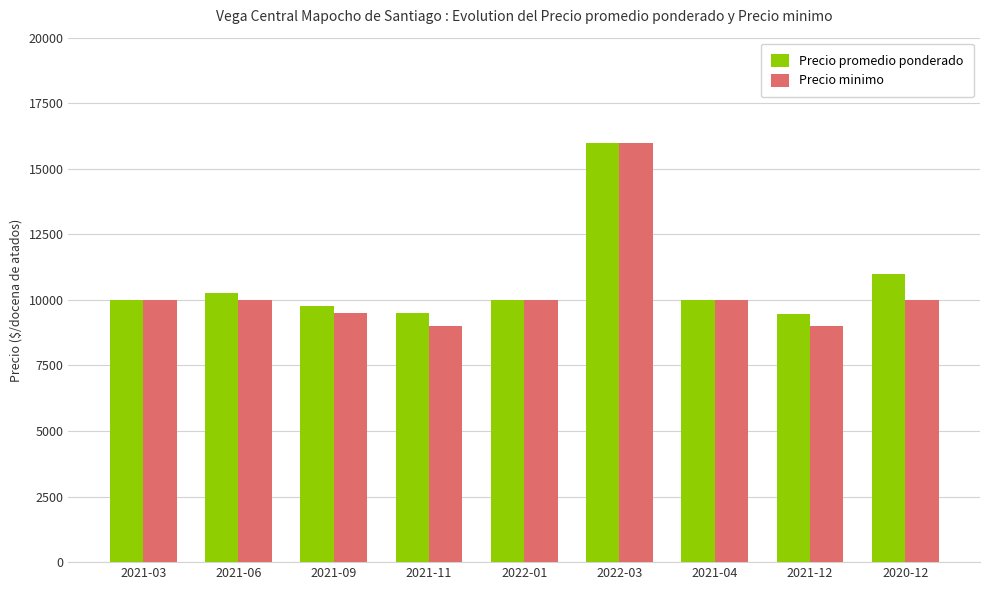

What is the difference between the Precio promedio ponderado values at 2021-12 and 2021-06?

770